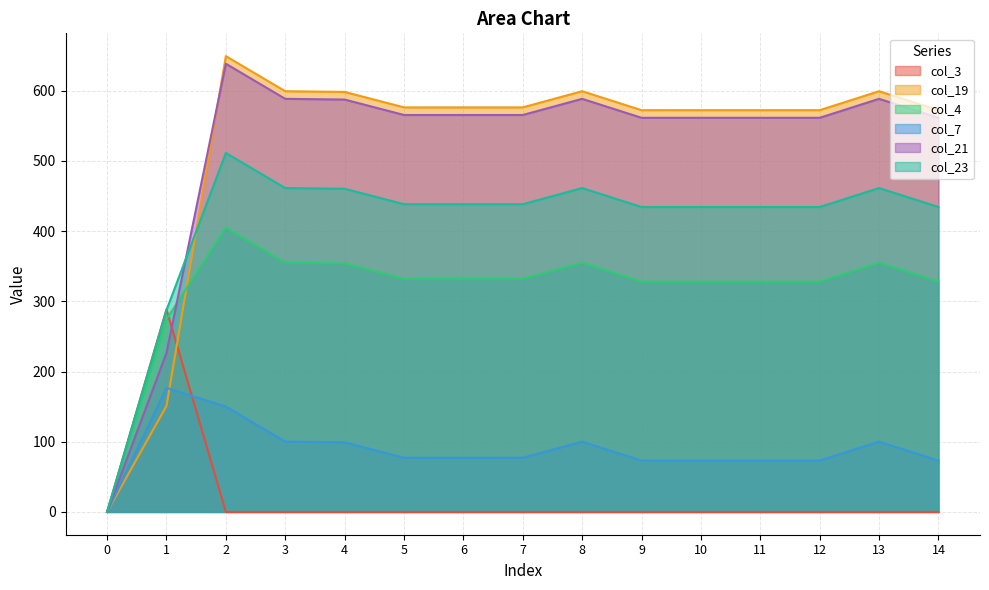

How many interior local valleys does the col_4 series have?

1